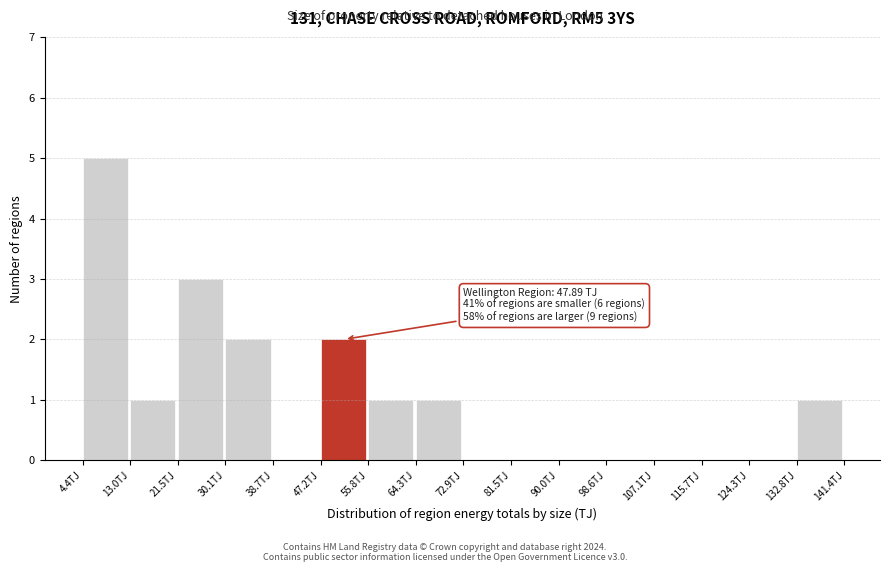

Over which range of the x-axis is the bar tallest?

4 to 13